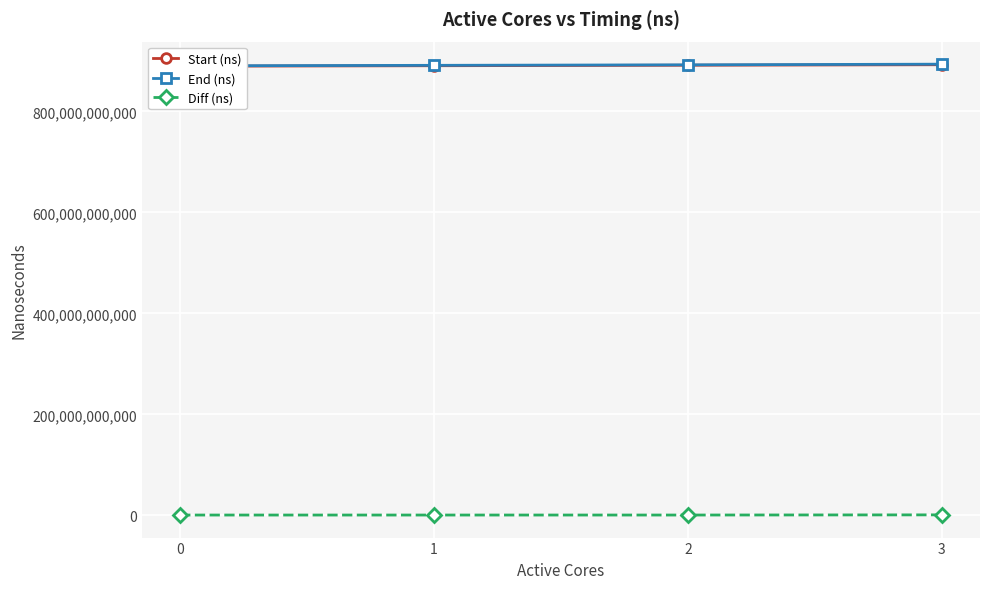

True or false: Start (ns) and End (ns) intersect in this chart.

False